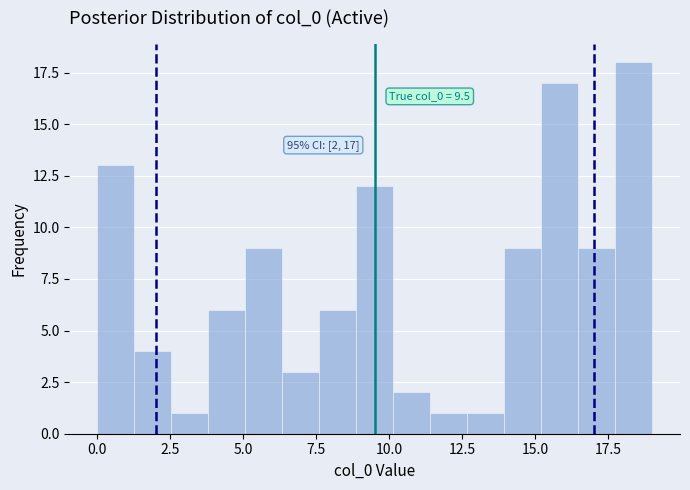

Around what value on the x-axis is the tallest bar? Give the approximate position of its centre, as read against the axis.

18.5